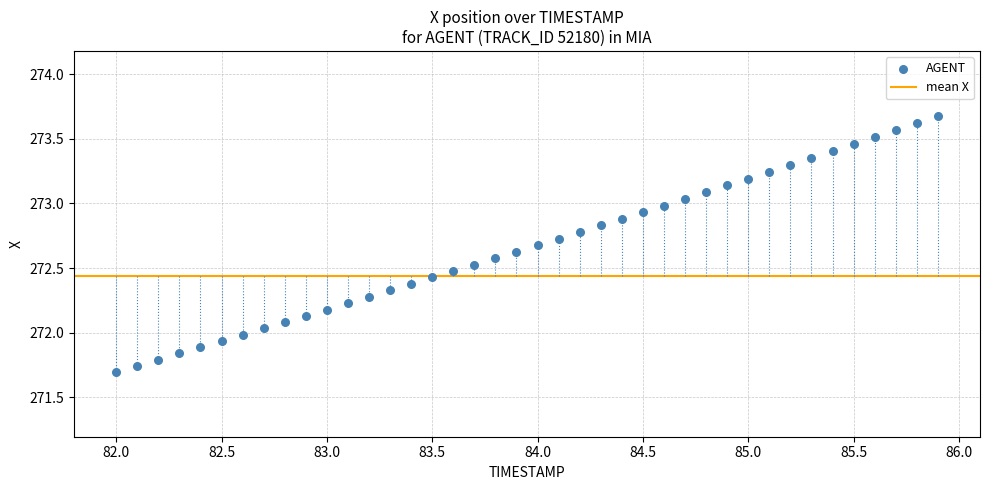

What is the range of X values (max minus min)?

3.9